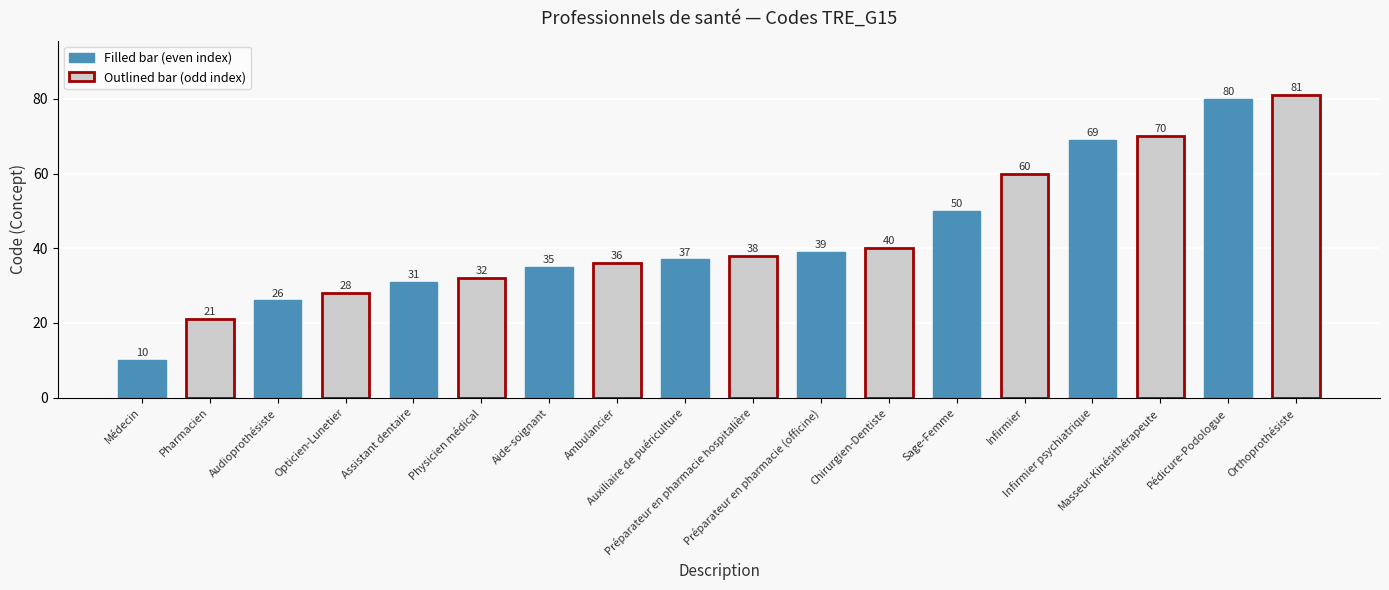

What is the difference between the values at Infirmier psychiatrique and Orthoprothésiste?

12